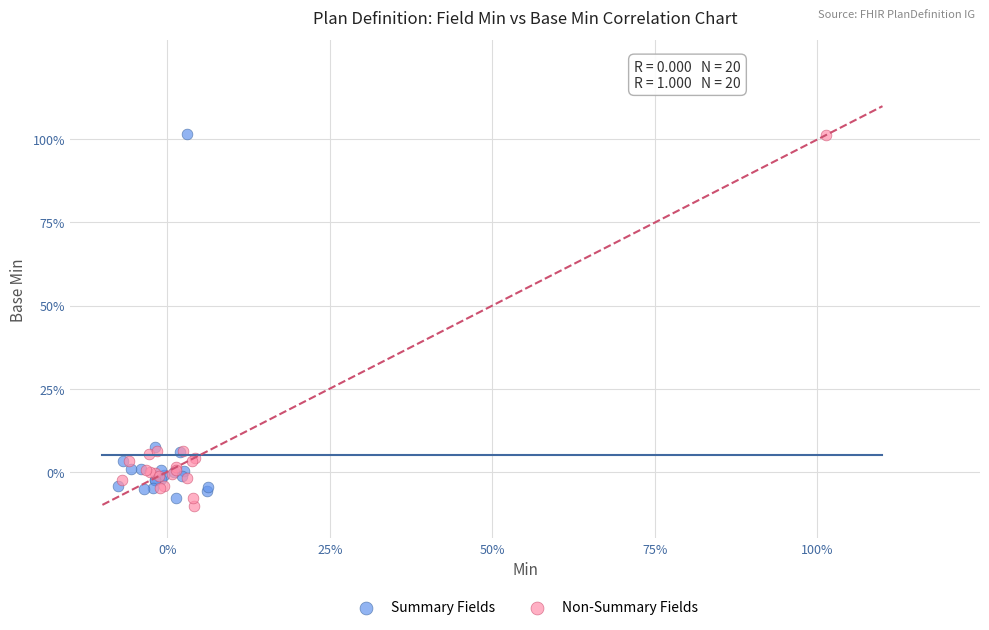

What are all the series names shown in the legend?

Summary Fields, Non-Summary Fields